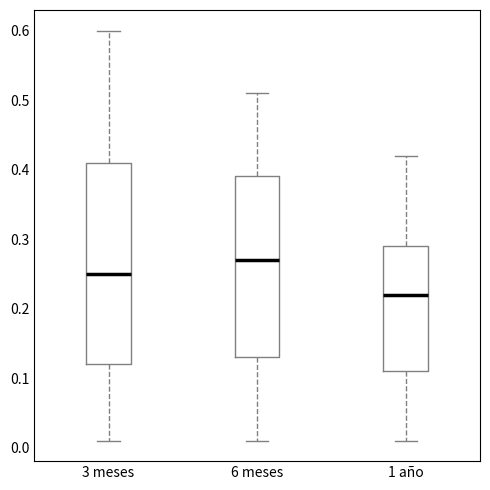

Which box's median line is the highest?

6 meses